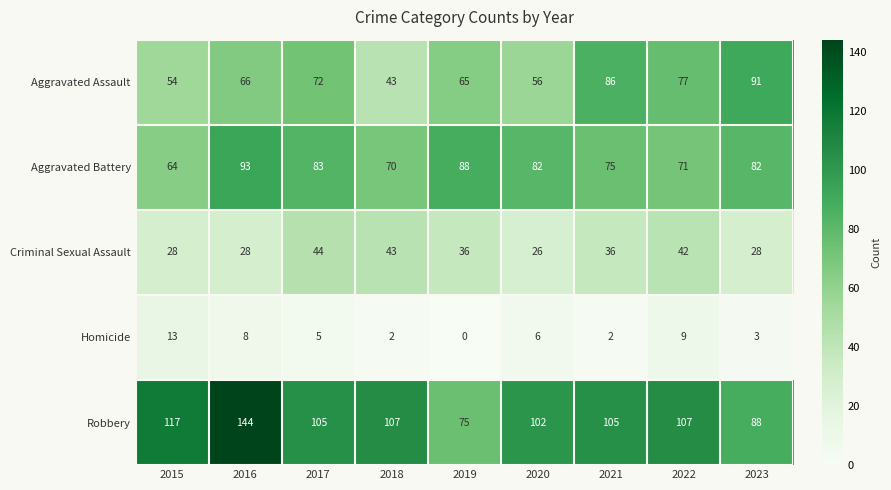

At which category is the sum across all series the highest?

2016